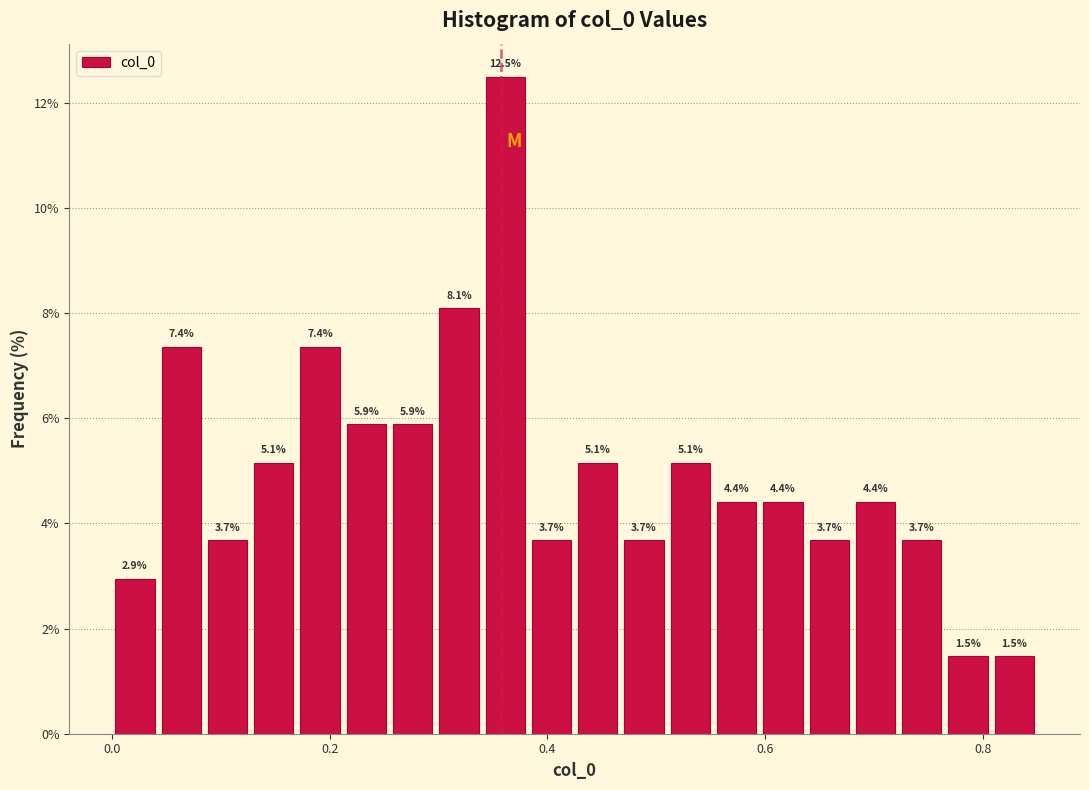

Read against the x-axis, roughly where is the centre of the tallest bar?

0.36